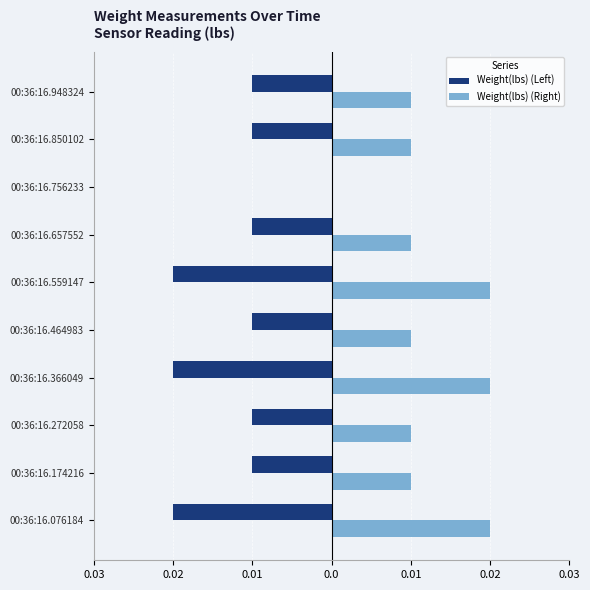

How many categories are shown in the chart?

10